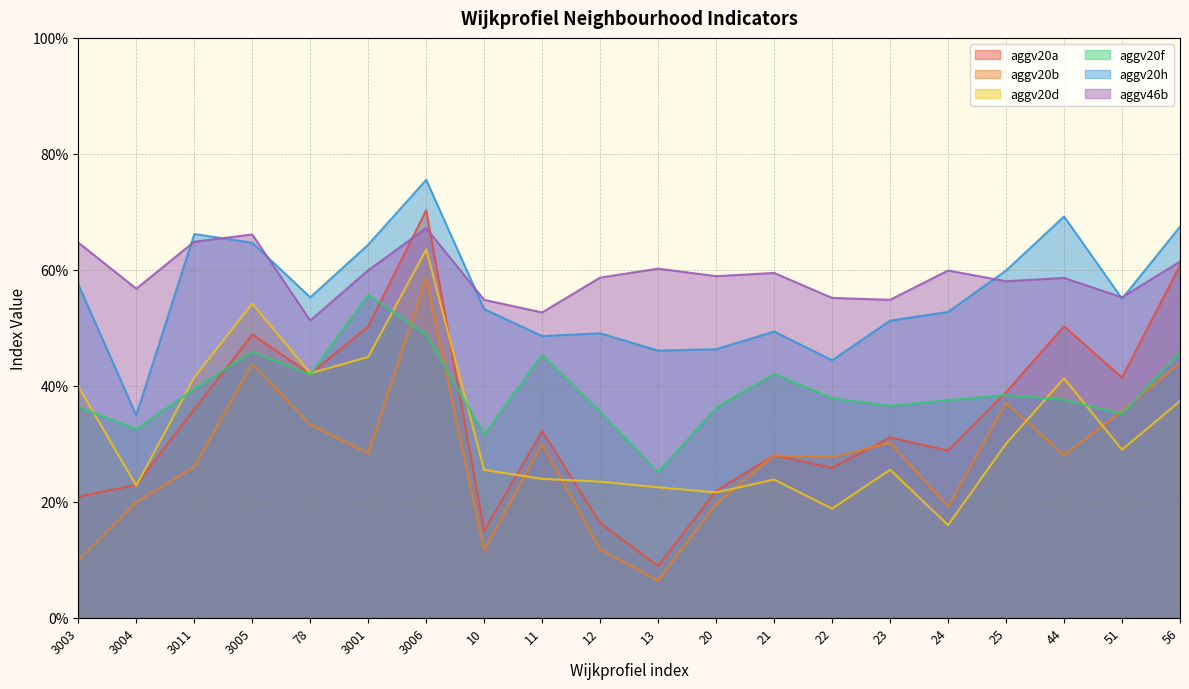

True or false: aggv20a and aggv46b intersect in this chart.

True